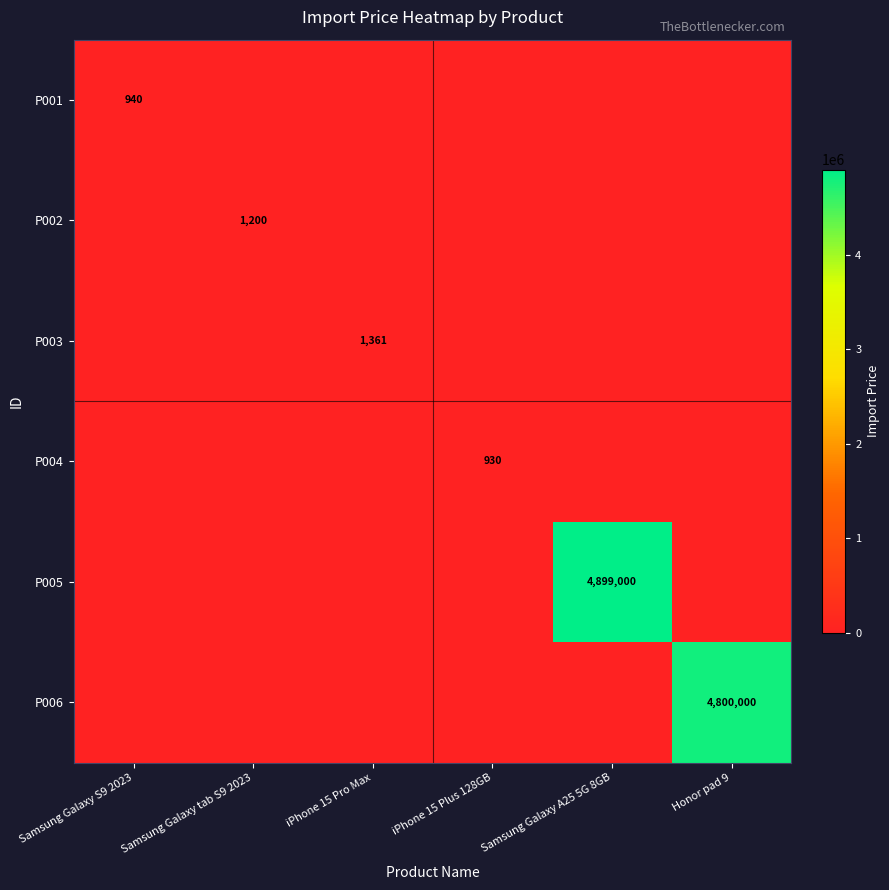

What is the total value across all series at Samsung Galaxy tab S9 2023?

1200.0